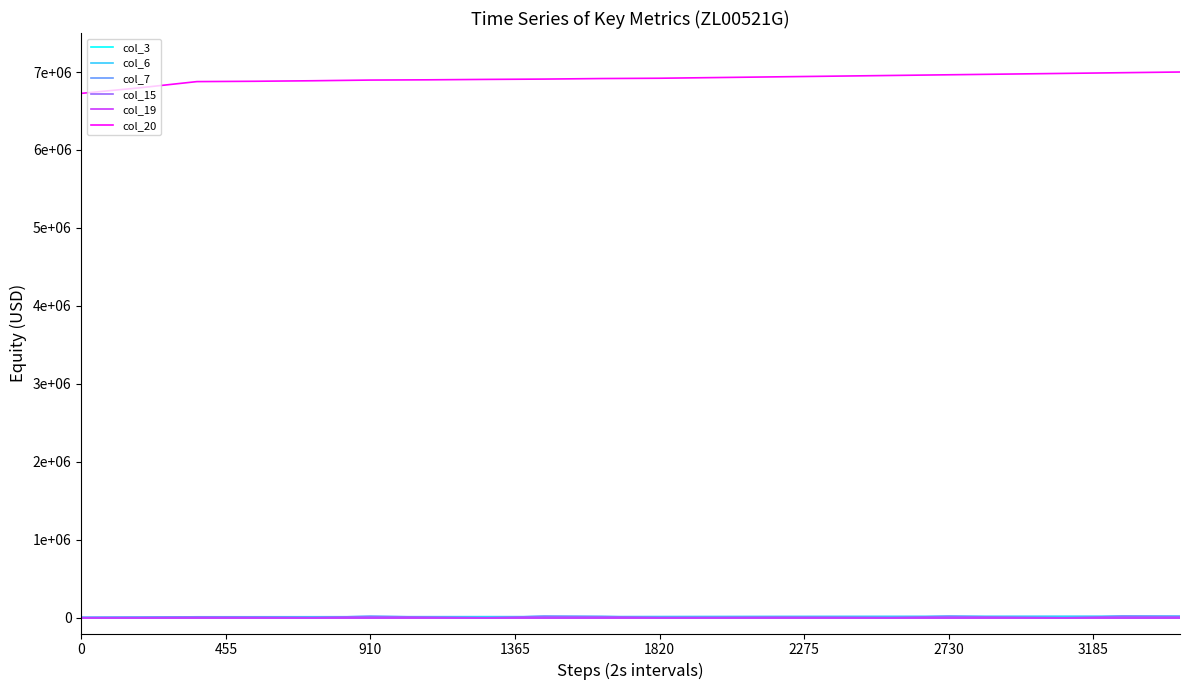

Is this an area chart (filled region under the line)?

No